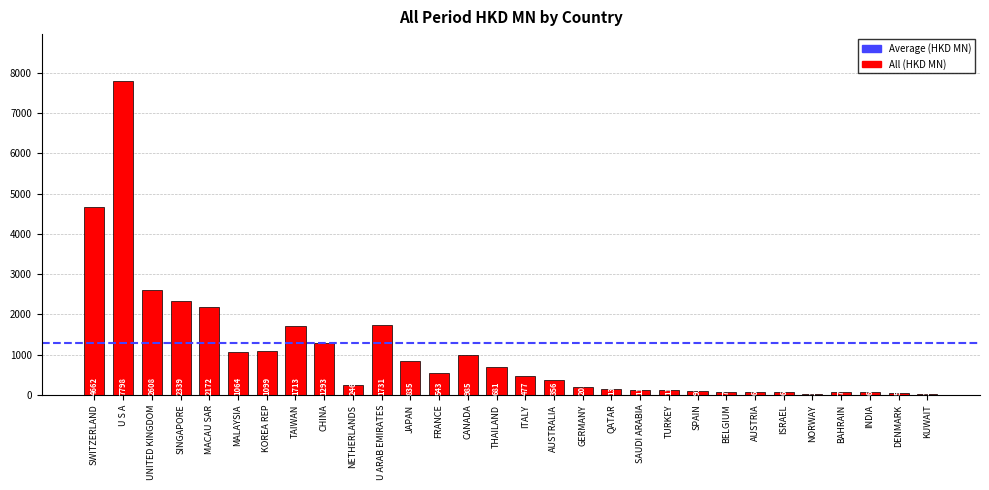

At which category does the chart reach its peak across all series?

U S A